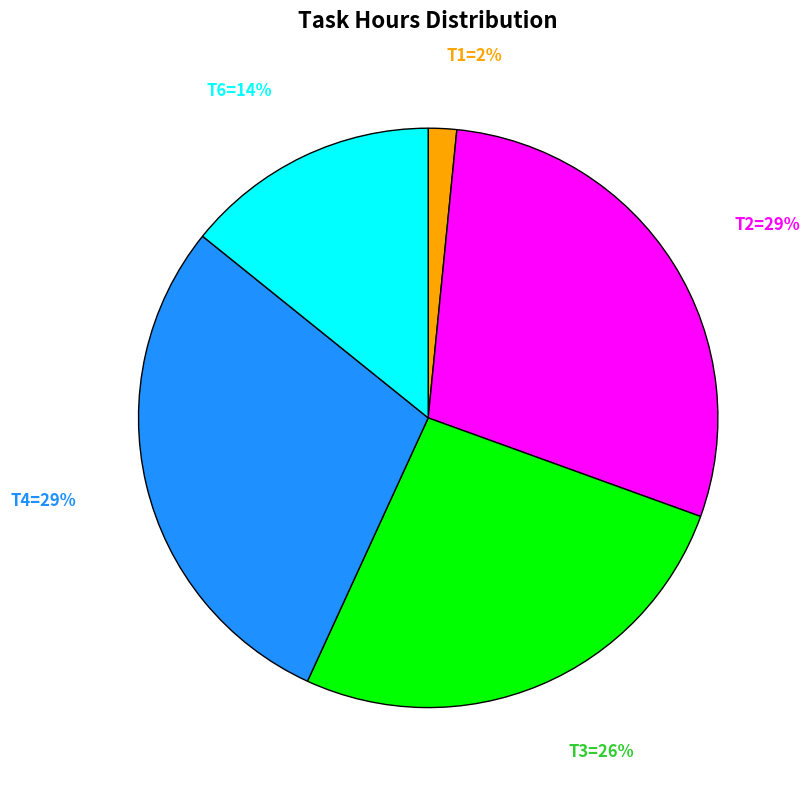

How many slices are in this pie chart?

5